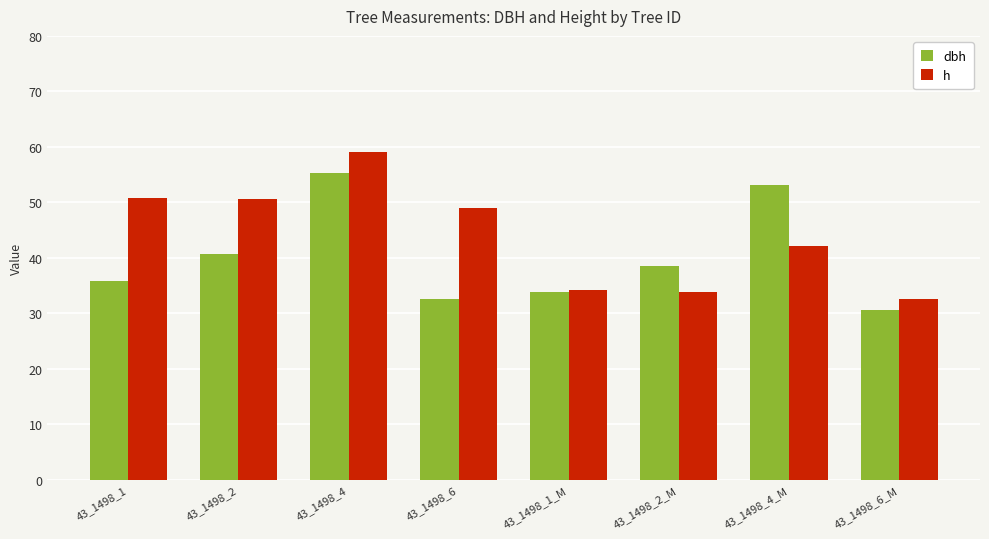

Rank the series by their average value, from highest to lowest.

h, dbh